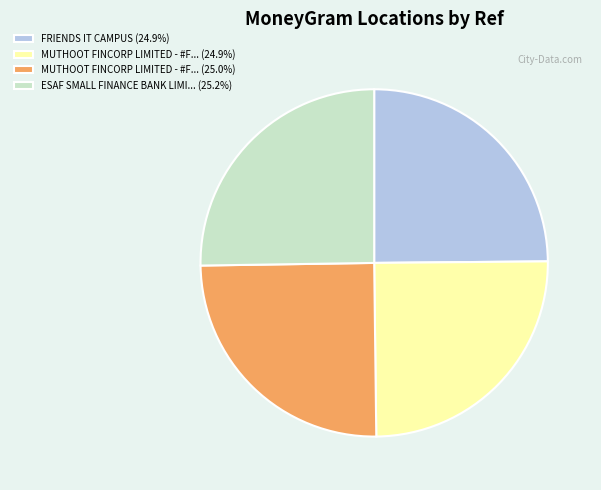

Does any single category account for the majority?

No